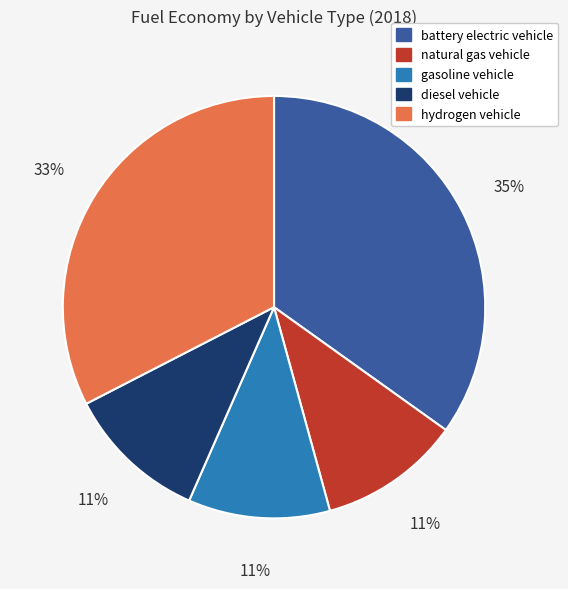

Is battery electric vehicle the majority of the pie?

No